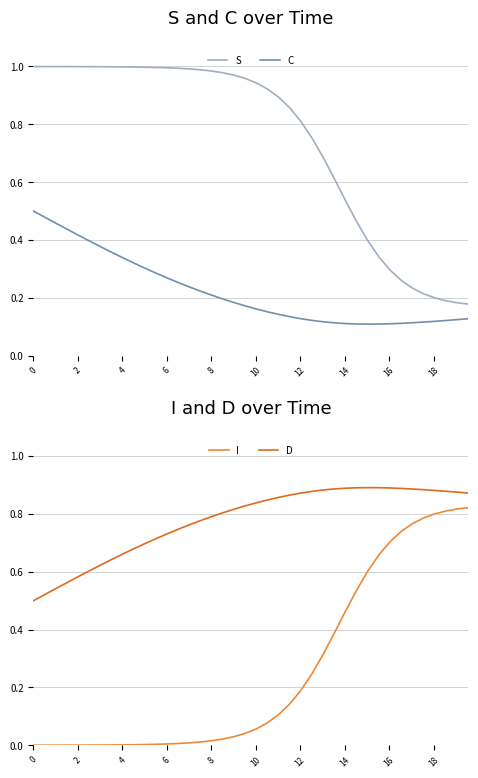

True or false: S and C cross at least once.

False